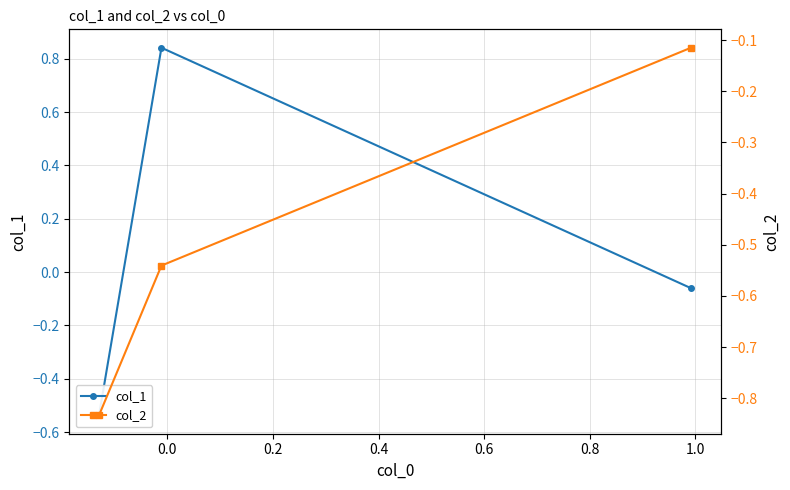

What is the value of the col_2 point at the 3rd from the left?

-0.1